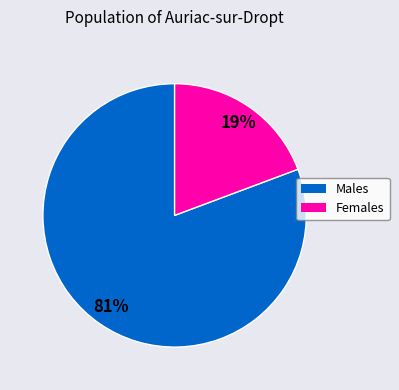

To the nearest percent, what is the average slice percentage?

50%